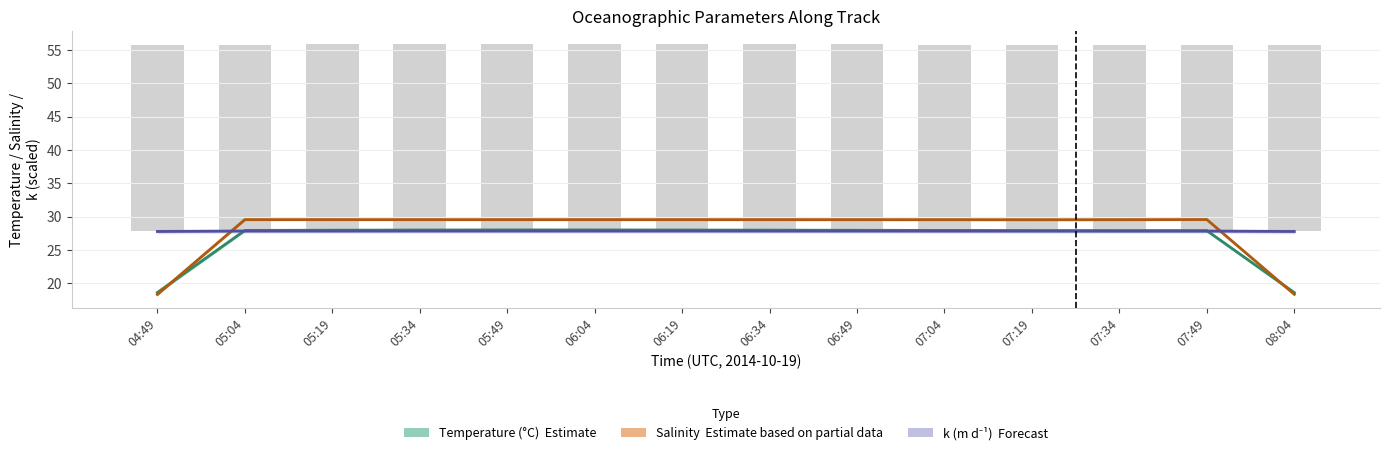

What are all the series names shown in the legend?

temperature, salinity, k